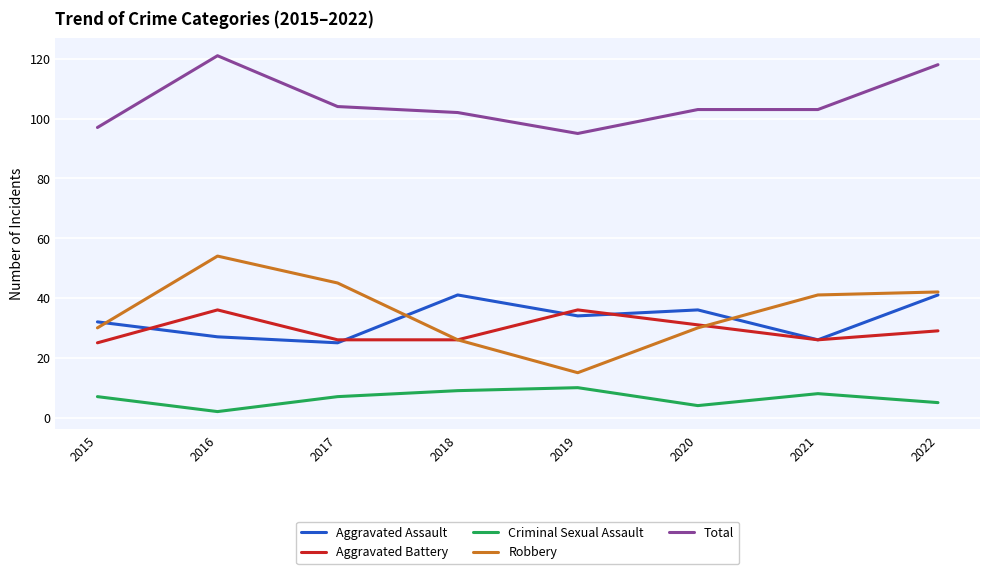

What value does the Aggravated Battery series have at 2016, to the nearest 5?

35